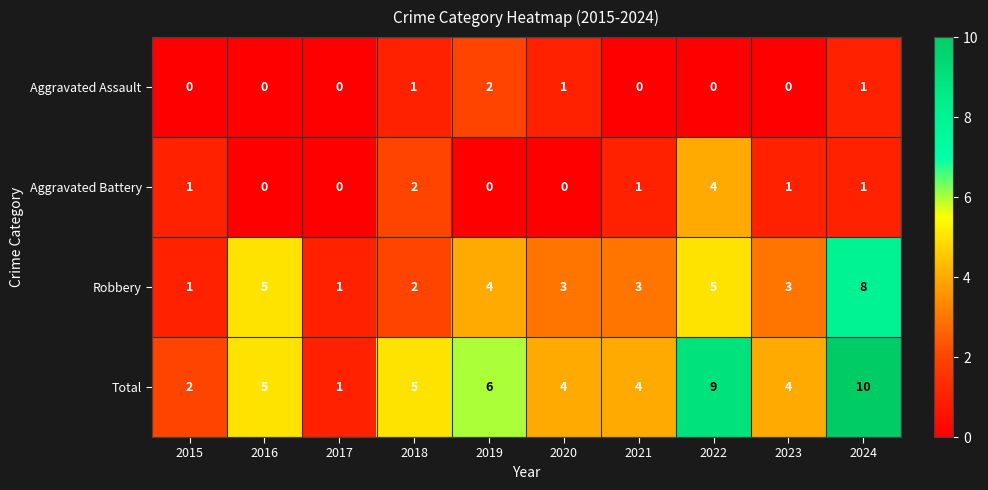

The Aggravated Battery series shows 1 at 2021. True or false?

True